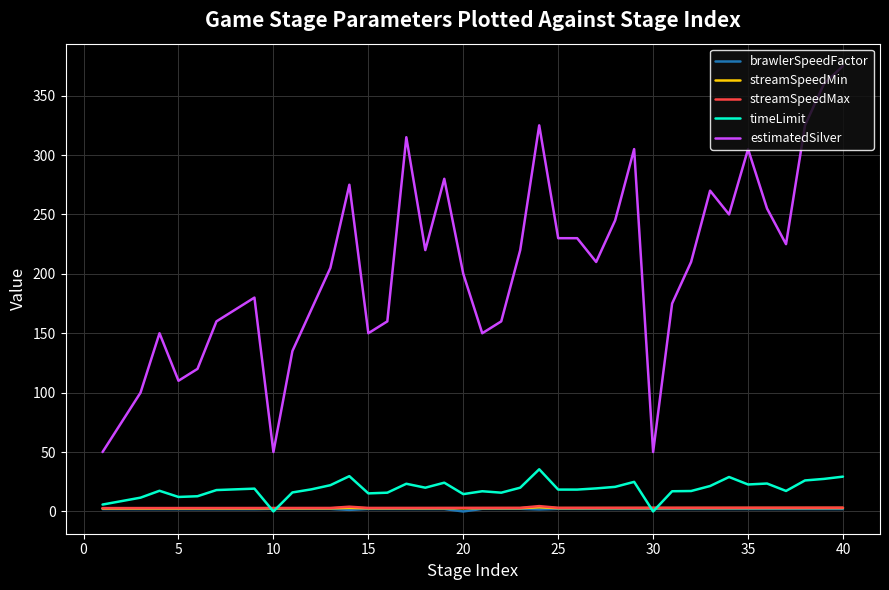

Which series has the widest spread of values?

estimatedSilver